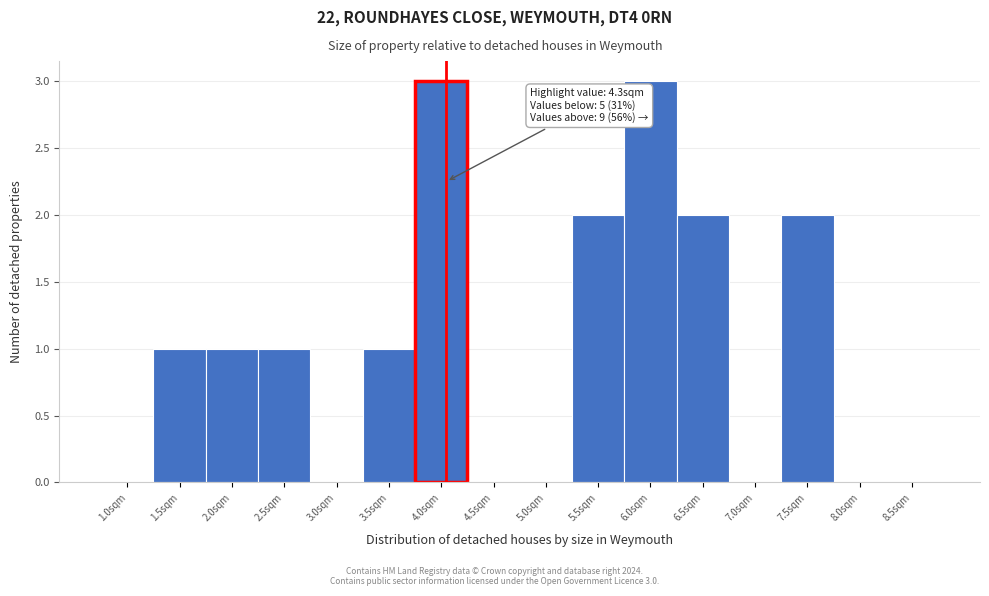

Reading left to right, what are all the values shown in this chart?

1.0sqm=0	1.5sqm=1	2.0sqm=1	2.5sqm=1	3.0sqm=0	3.5sqm=1	4.0sqm=3	4.5sqm=0	5.0sqm=0	5.5sqm=2	6.0sqm=3	6.5sqm=2	7.0sqm=0	7.5sqm=2	8.0sqm=0	8.5sqm=0